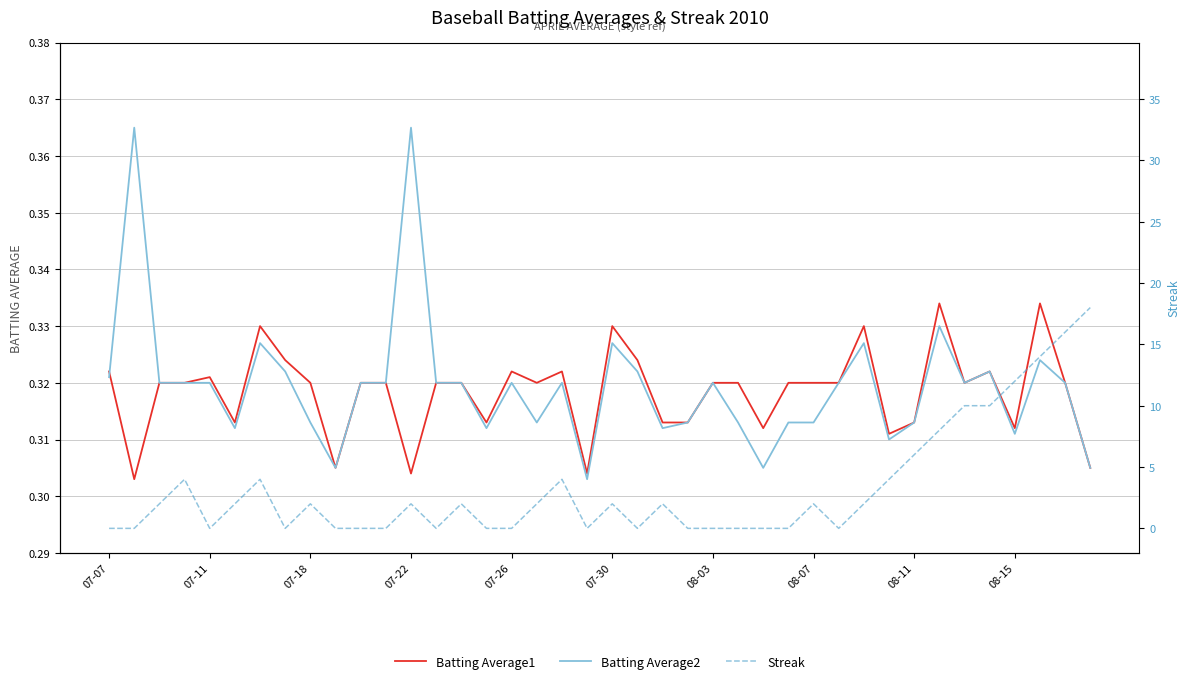

What is the sum of all Streak values?

130.0